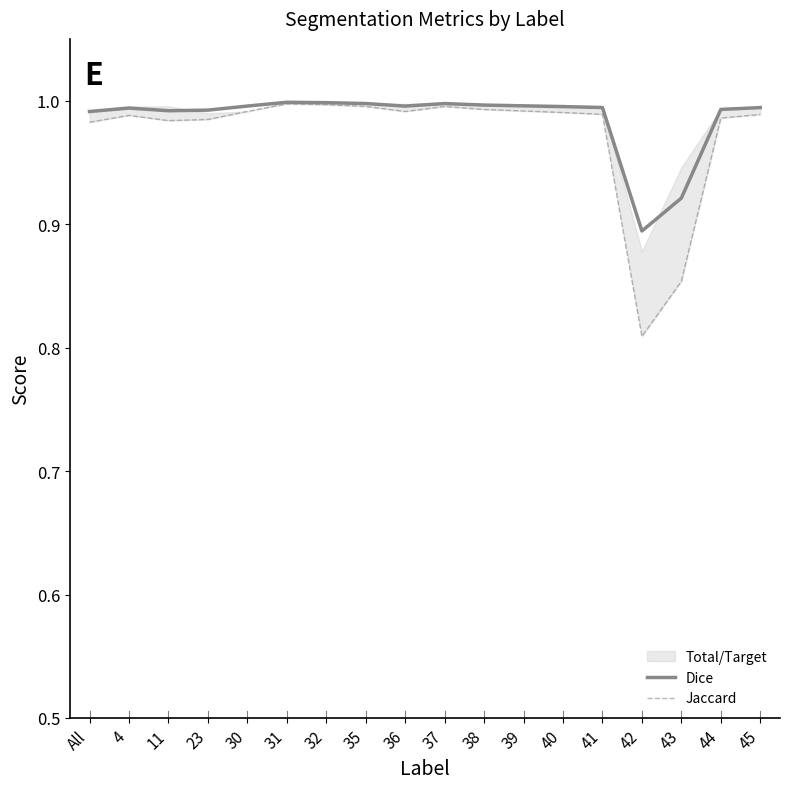

The Dice series shows 0.3 at All. True or false?

False